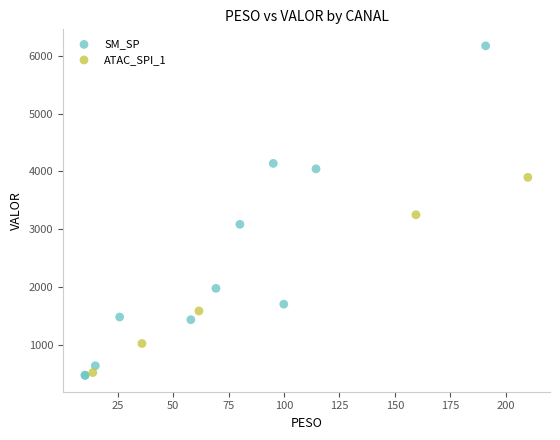

Which series has the largest Y range (max minus min)?

SM_SP